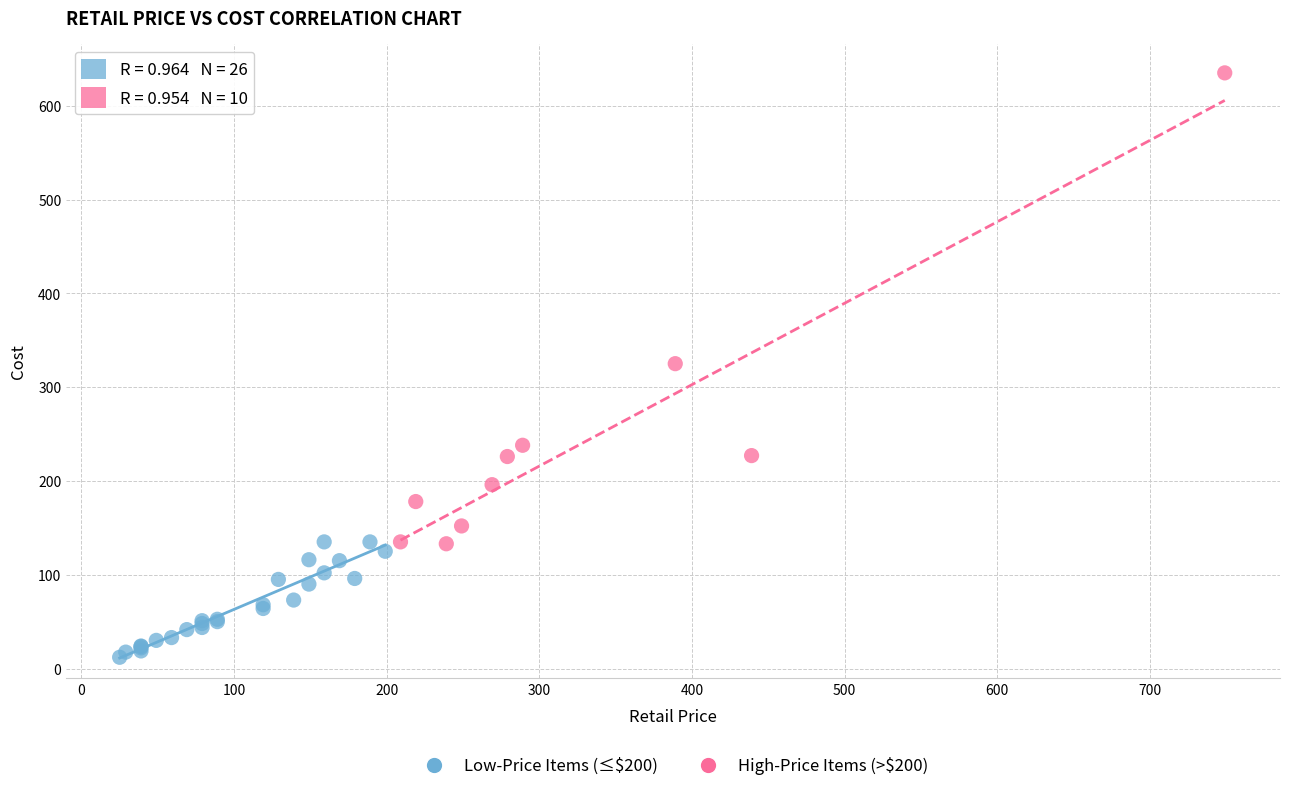

Which series has the largest Y range (max minus min)?

High-Price Items (>$200)